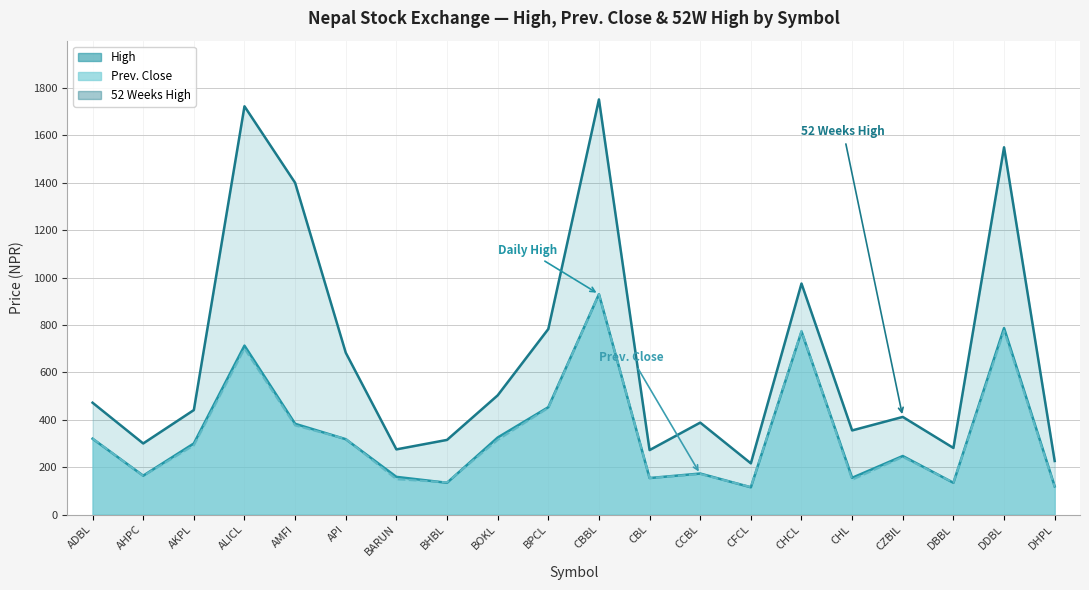

At which label does High reach its peak?

CBBL